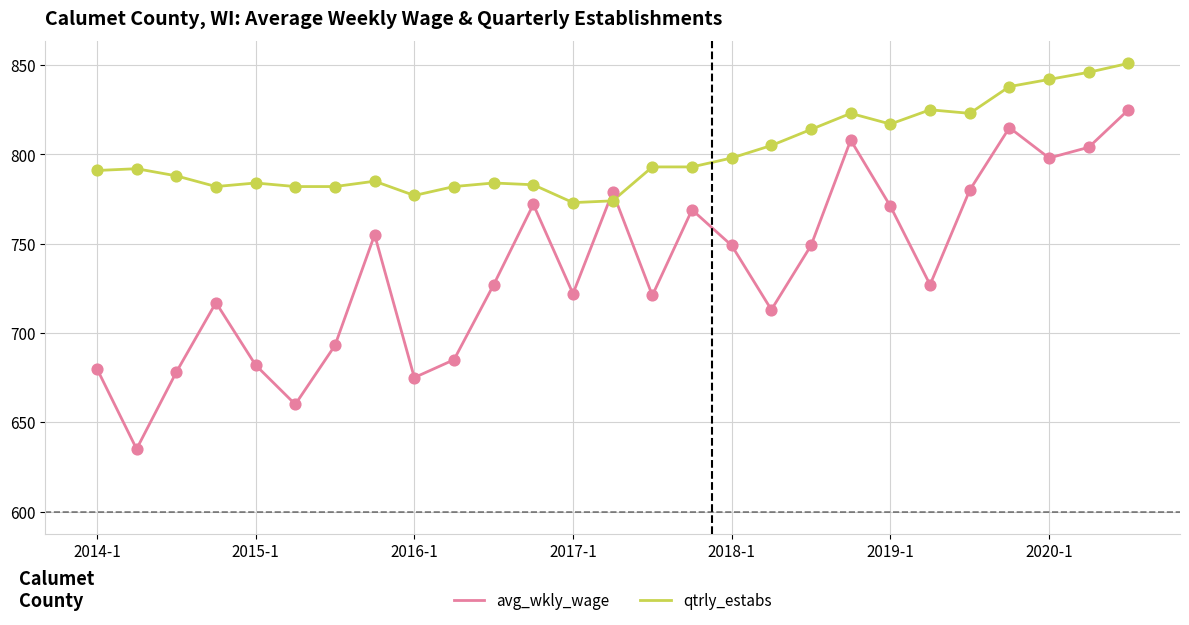

At how many categories does at least one series exceed 657?

27